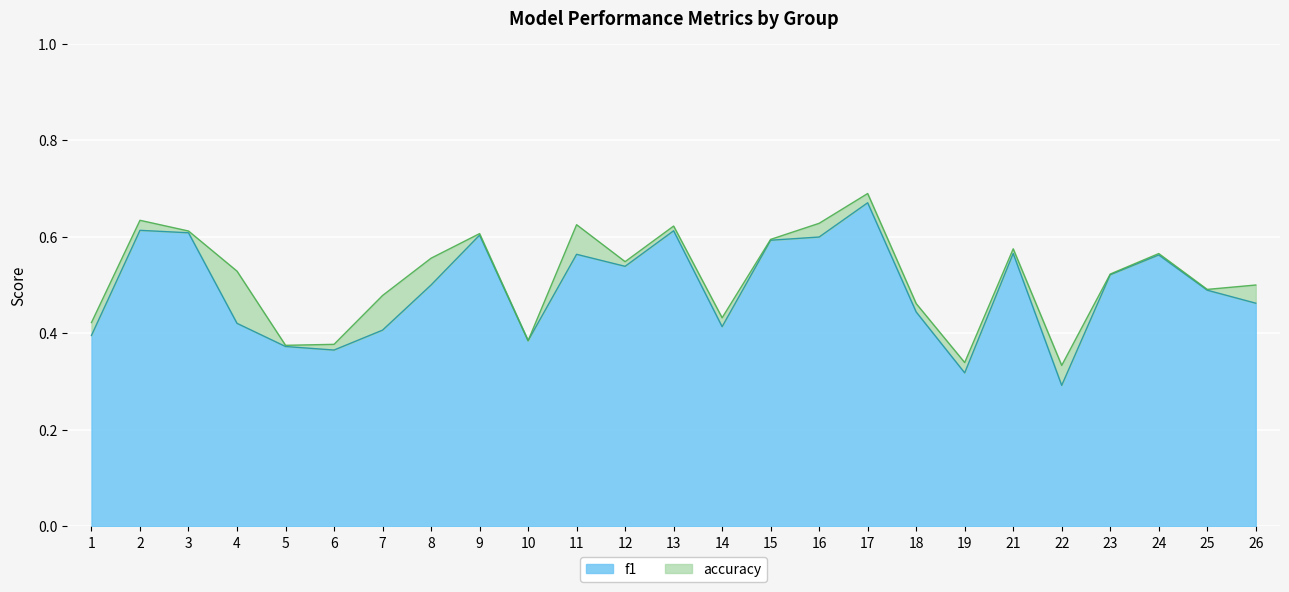

What are all the series names shown in the legend?

f1, accuracy